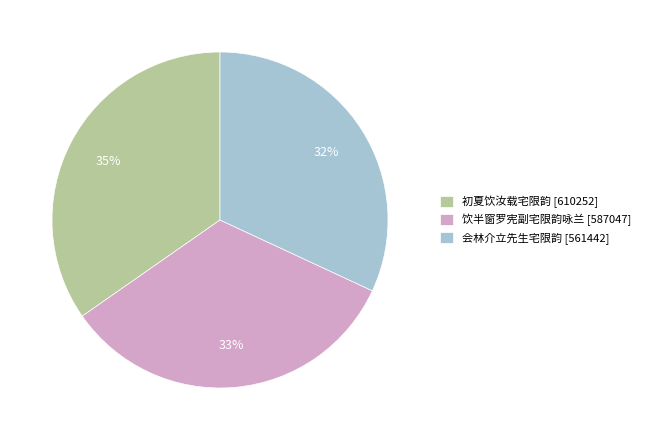

What is the ratio of the value at 会林介立先生宅限韵 to the value at 初夏饮汝载宅限韵?

0.9